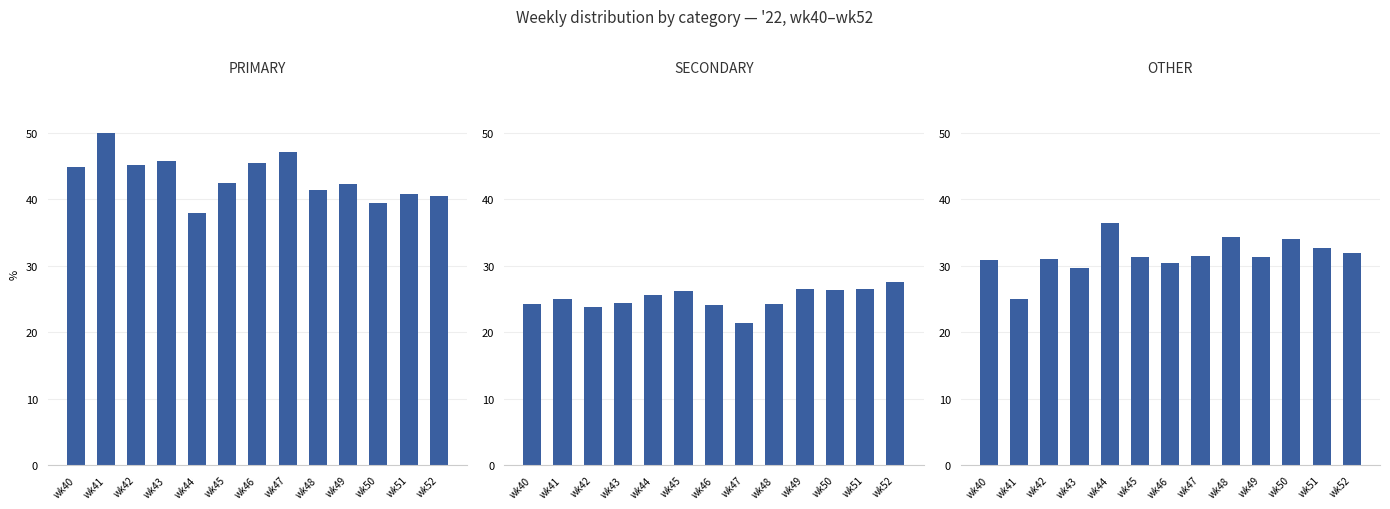

At wk49, list the series in order from smallest to largest.

SECONDARY, OTHER, PRIMARY